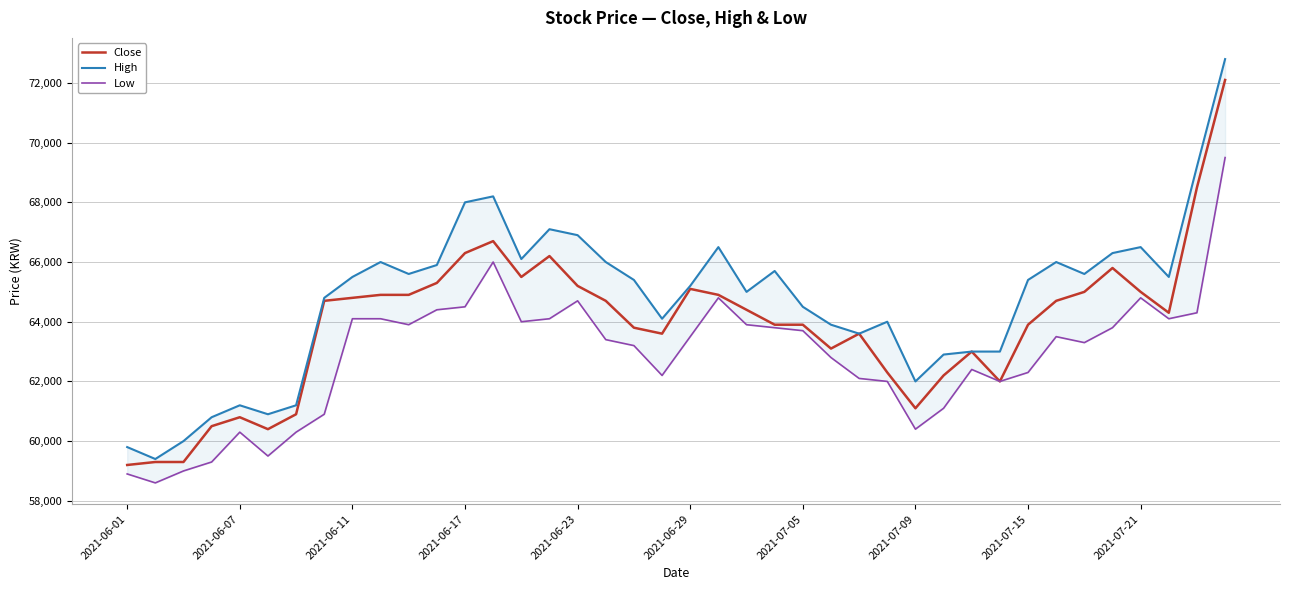

The value of Close at 2021-06-11 is 64800. True or false?

True